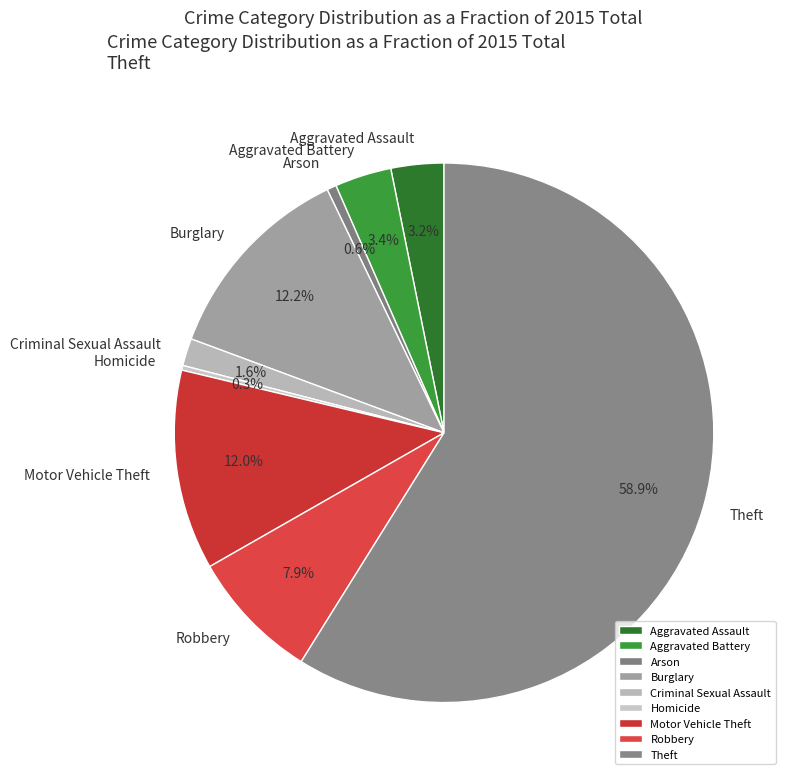

What percentage is the Motor Vehicle Theft slice, to the nearest percent?

12%